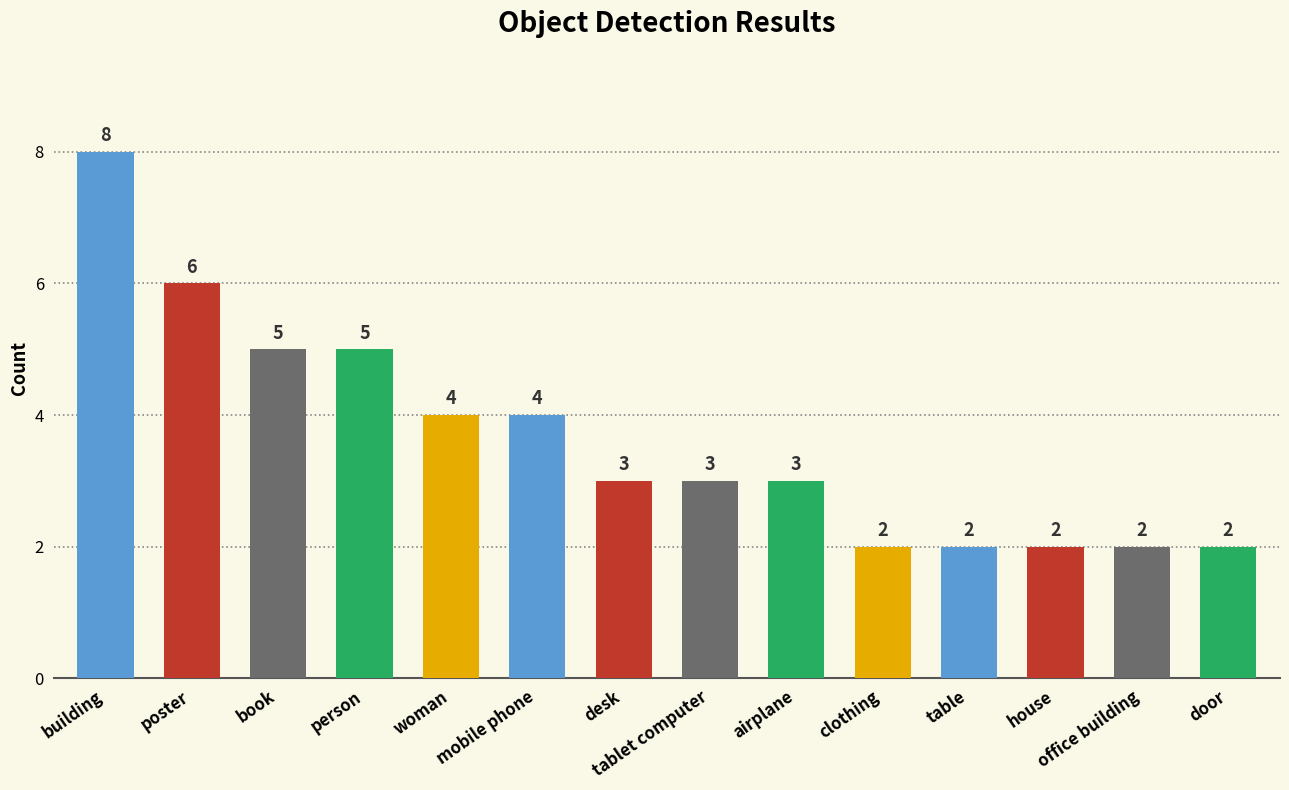

What is the sum of the values at office building and table?

4